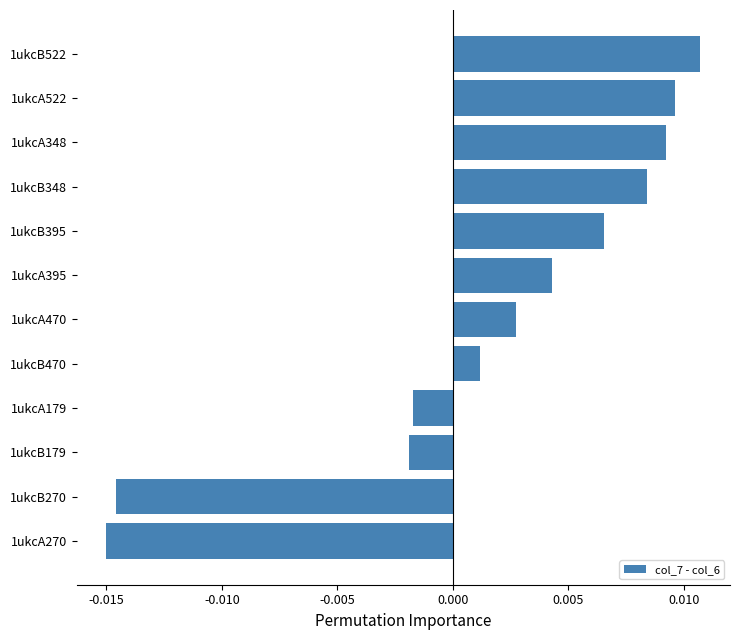

At which category does the chart reach its peak across all series?

1ukcB522